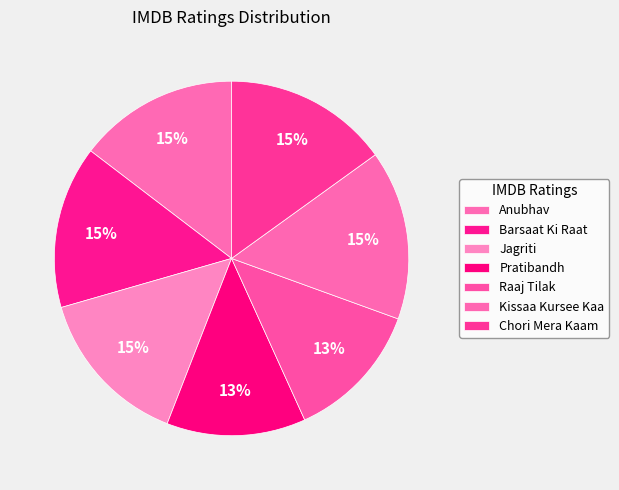

What is the largest slice in the pie chart?

Kissaa Kursee Kaa